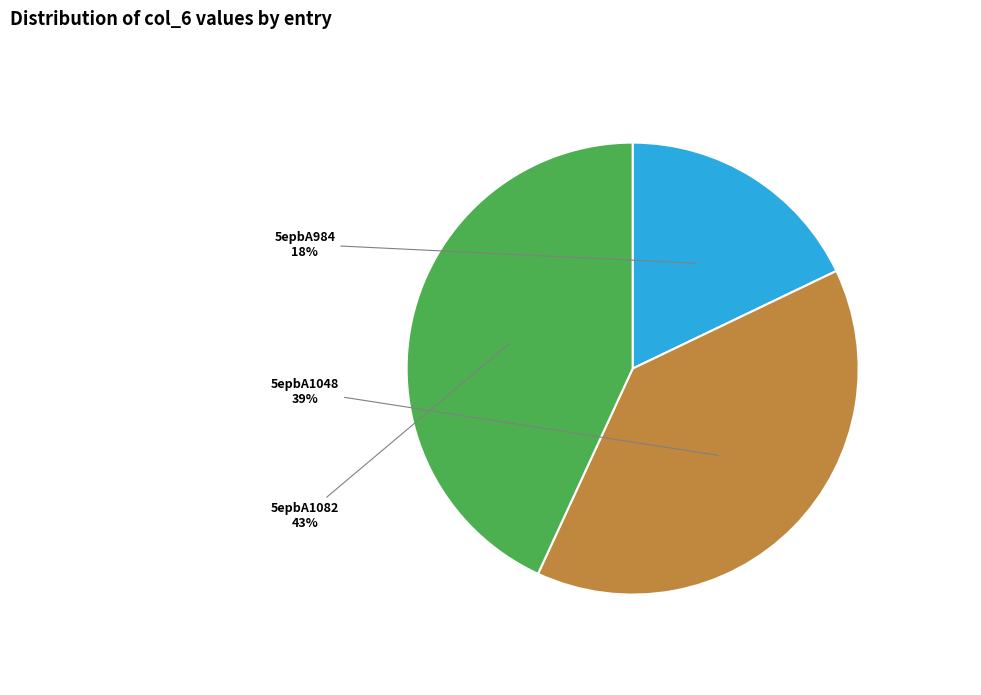

What percentage is the 5epbA1048 slice, to the nearest percent?

39%